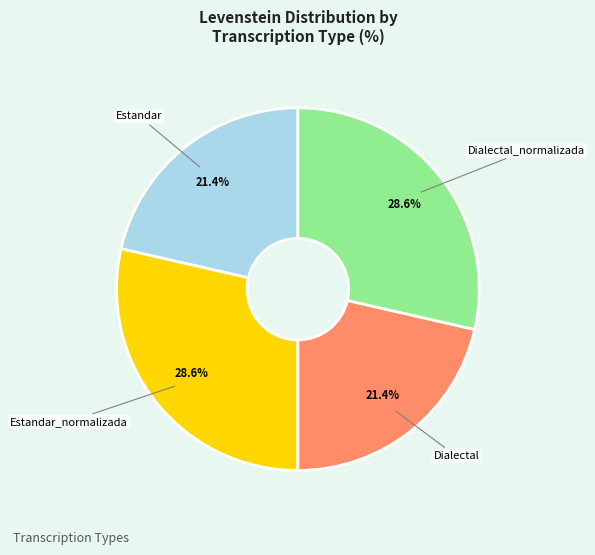

What percentage is NOT represented by Estandar_normalizada?

71.4%